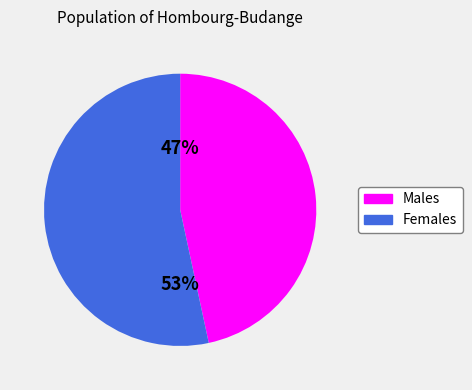

How many slices are in this pie chart?

2